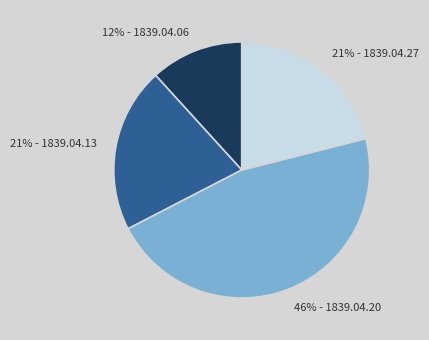

How many slices are in this pie chart?

4